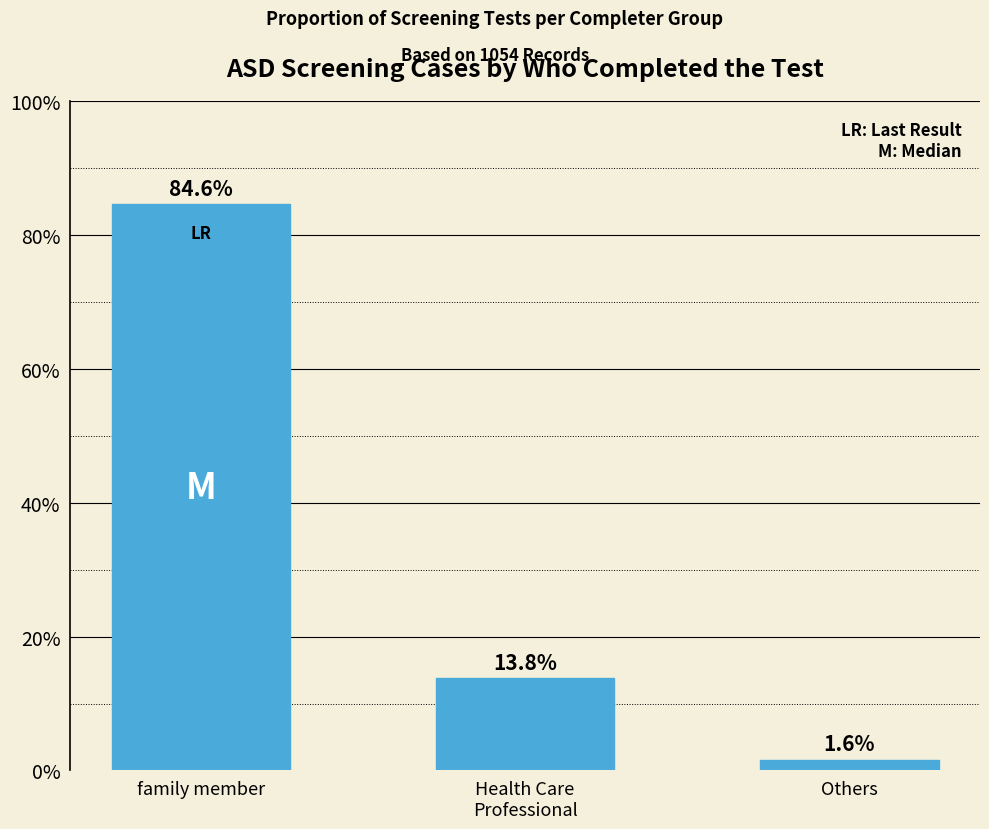

List the labels in order of value, largest first.

family member, Health Care
Professional, Others